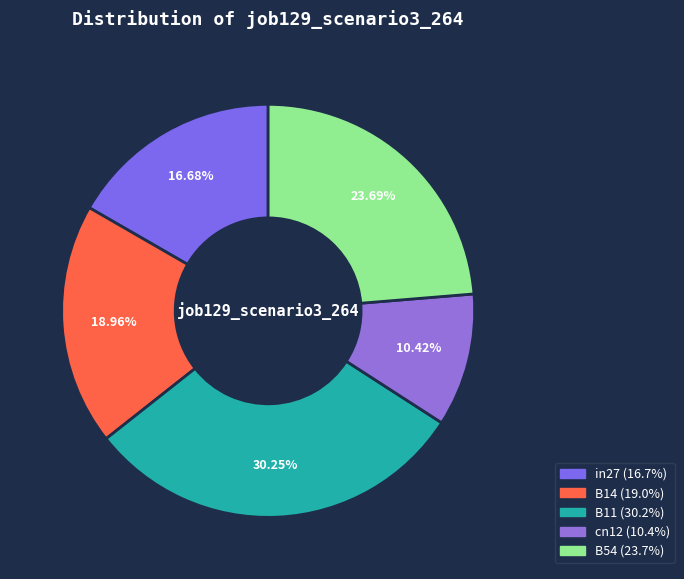

Between B54 and in27, which is larger?

B54